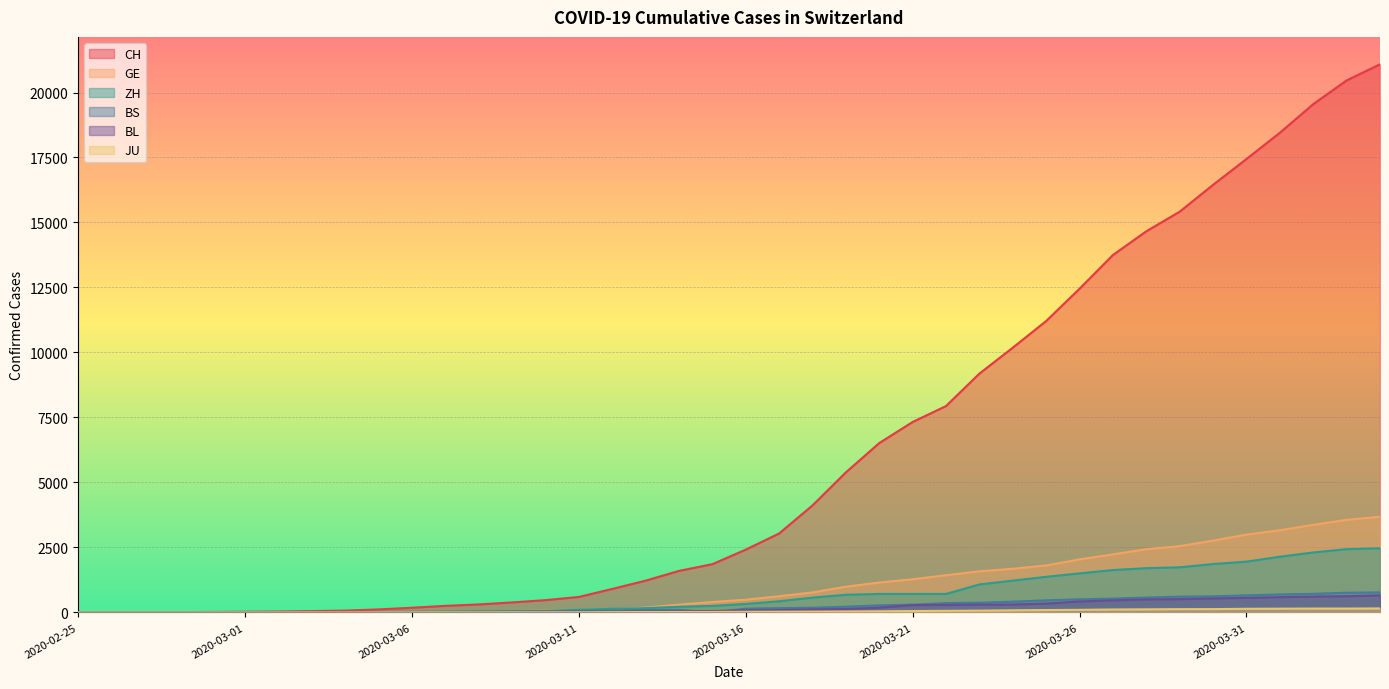

Reading right to left, what are all the values shown in this chart?

CH: 2020-04-04=21085	2020-04-03=20465	2020-04-02=19552	2020-04-01=18451	2020-03-31=17442	2020-03-30=16449	2020-03-29=15416	2020-03-28=14662	2020-03-27=13749	2020-03-26=12452	2020-03-25=11210	2020-03-24=10185	2020-03-23=9187	2020-03-22=7939	2020-03-21=7326	2020-03-20=6515	2020-03-19=5388	2020-03-18=4116	2020-03-17=3037	2020-03-16=2415	2020-03-15=1856	2020-03-14=1598	2020-03-13=1222	2020-03-12=904	2020-03-11=595	2020-03-10=473	2020-03-09=385	2020-03-08=308	2020-03-07=253	2020-03-06=181	2020-03-05=116	2020-03-04=71	2020-03-03=52	2020-03-02=36	2020-03-01=26	2020-02-29=19	2020-02-28=12	2020-02-27=6	2020-02-26=2	2020-02-25=1
GE: 2020-04-04=3683	2020-04-03=3561	2020-04-02=3369	2020-04-01=3161	2020-03-31=2994	2020-03-30=2764	2020-03-29=2550	2020-03-28=2433	2020-03-27=2234	2020-03-26=2041	2020-03-25=1809	2020-03-24=1679	2020-03-23=1582	2020-03-22=1432	2020-03-21=1276	2020-03-20=1150	2020-03-19=991	2020-03-18=769	2020-03-17=623	2020-03-16=490	2020-03-15=401	2020-03-14=298	2020-03-13=188	2020-03-12=121	2020-03-11=90	2020-03-10=79	2020-03-09=49	2020-03-08=40	2020-03-07=30	2020-03-06=18	2020-03-05=13	2020-03-04=9	2020-03-03=9	2020-03-02=7	2020-03-01=7	2020-02-29=5	2020-02-28=3	2020-02-27=1	2020-02-26=1	2020-02-25=0
ZH: 2020-04-04=2468	2020-04-03=2435	2020-04-02=2307	2020-04-01=2143	2020-03-31=1954	2020-03-30=1862	2020-03-29=1736	2020-03-28=1704	2020-03-27=1630	2020-03-26=1503	2020-03-25=1371	2020-03-24=1224	2020-03-23=1076	2020-03-22=712	2020-03-21=712	2020-03-20=712	2020-03-19=680	2020-03-18=569	2020-03-17=430	2020-03-16=327	2020-03-15=251	2020-03-14=219	2020-03-13=164	2020-03-12=141	2020-03-11=102	2020-03-10=63	2020-03-09=50	2020-03-08=41	2020-03-07=35	2020-03-06=30	2020-03-05=24	2020-03-04=16	2020-03-03=14	2020-03-02=11	2020-03-01=7	2020-02-29=6	2020-02-28=2	2020-02-27=2	2020-02-26=0	2020-02-25=0
BS: 2020-04-04=771	2020-04-03=758	2020-04-02=718	2020-04-01=691	2020-03-31=657	2020-03-30=621	2020-03-29=609	2020-03-28=573	2020-03-27=534	2020-03-26=505	2020-03-25=466	2020-03-24=414	2020-03-23=376	2020-03-22=358	2020-03-21=299	2020-03-20=272	2020-03-19=222	2020-03-18=182	2020-03-17=165	2020-03-16=144	2020-03-15=0	2020-03-14=100	2020-03-13=92	2020-03-12=73	2020-03-11=49	2020-03-10=33	2020-03-09=28	2020-03-08=24	2020-03-07=21	2020-03-06=15	2020-03-05=8	2020-03-04=3	2020-03-03=3	2020-03-02=1	2020-03-01=1	2020-02-29=1	2020-02-28=1	2020-02-27=1	2020-02-26=0	2020-02-25=0
BL: 2020-04-04=656	2020-04-03=625	2020-04-02=610	2020-04-01=588	2020-03-31=561	2020-03-30=539	2020-03-29=511	2020-03-28=502	2020-03-27=466	2020-03-26=422	2020-03-25=341	2020-03-24=306	2020-03-23=302	2020-03-22=289	2020-03-21=282	2020-03-20=184	2020-03-19=134	2020-03-18=116	2020-03-17=89	2020-03-16=76	2020-03-15=54	2020-03-14=47	2020-03-13=42	2020-03-12=26	2020-03-11=26	2020-03-10=22	2020-03-09=20	2020-03-08=19	2020-03-07=15	2020-03-06=6	2020-03-05=6	2020-03-04=2	2020-03-03=2	2020-03-02=2	2020-03-01=2	2020-02-29=2	2020-02-28=1	2020-02-27=0	2020-02-26=0	2020-02-25=0
JU: 2020-04-04=154	2020-04-03=149	2020-04-02=149	2020-04-01=145	2020-03-31=140	2020-03-30=128	2020-03-29=127	2020-03-28=119	2020-03-27=114	2020-03-26=100	2020-03-25=92	2020-03-24=82	2020-03-23=69	2020-03-22=61	2020-03-21=54	2020-03-20=44	2020-03-19=36	2020-03-18=32	2020-03-17=29	2020-03-16=25	2020-03-15=19	2020-03-14=18	2020-03-13=17	2020-03-12=12	2020-03-11=7	2020-03-10=7	2020-03-09=7	2020-03-08=5	2020-03-07=5	2020-03-06=4	2020-03-05=4	2020-03-04=2	2020-03-03=2	2020-03-02=1	2020-03-01=1	2020-02-29=1	2020-02-28=1	2020-02-27=1	2020-02-26=0	2020-02-25=0